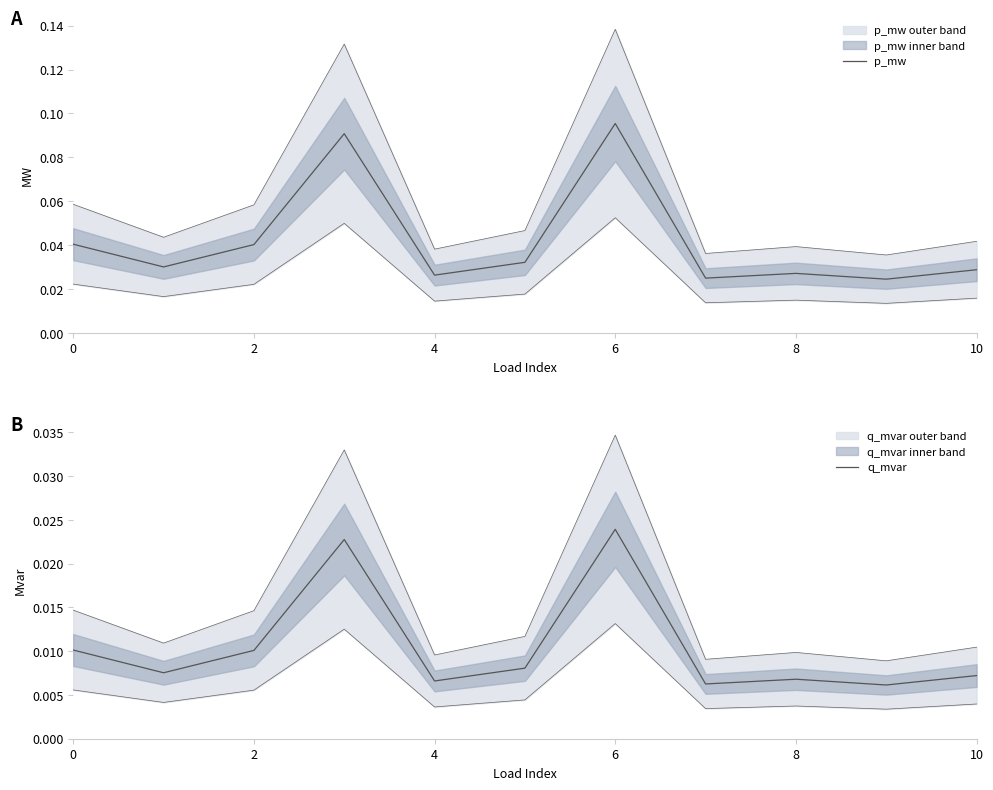

Which series has the largest range (max minus min)?

p_mw